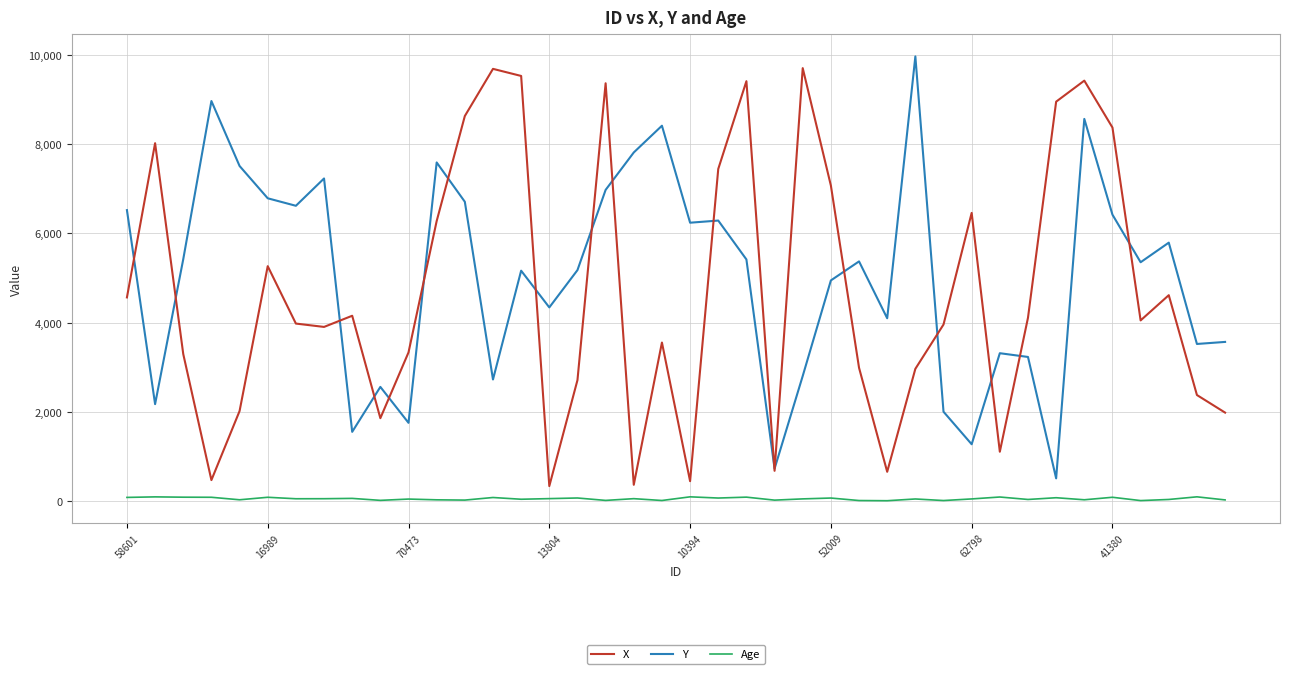

True or false: Y and Age intersect in this chart.

False